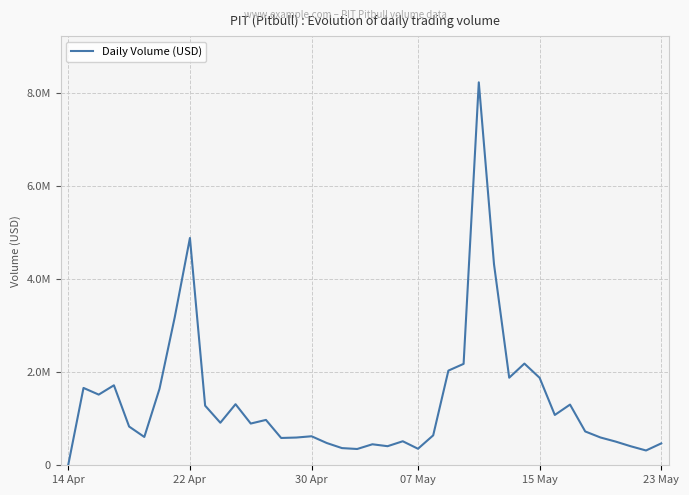

Does the chart have visible grid lines?

Yes